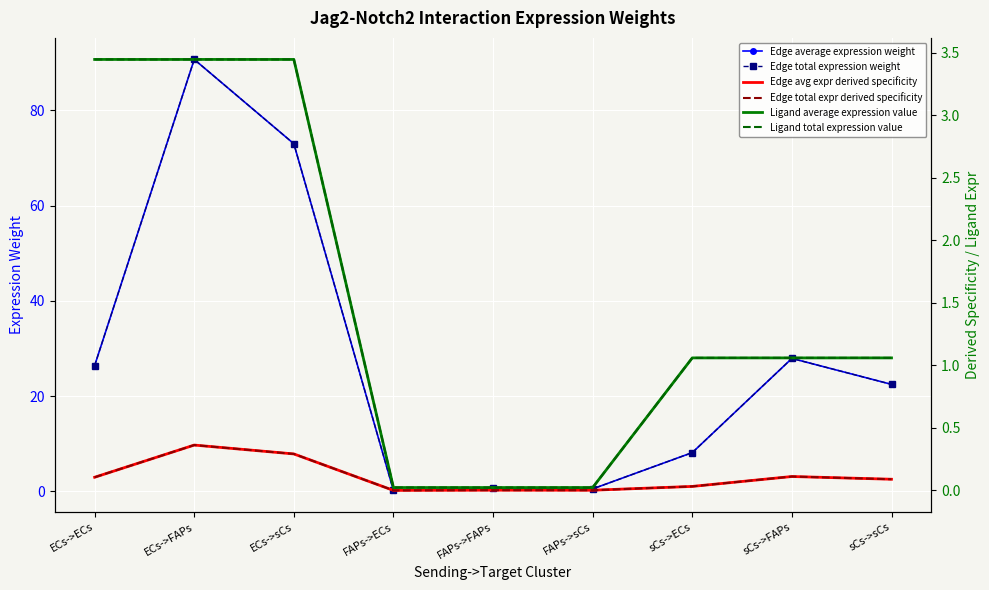

Is the value of Ligand average expression value at sCs->FAPs greater than the value of Ligand total expression value at FAPs->FAPs?

Yes